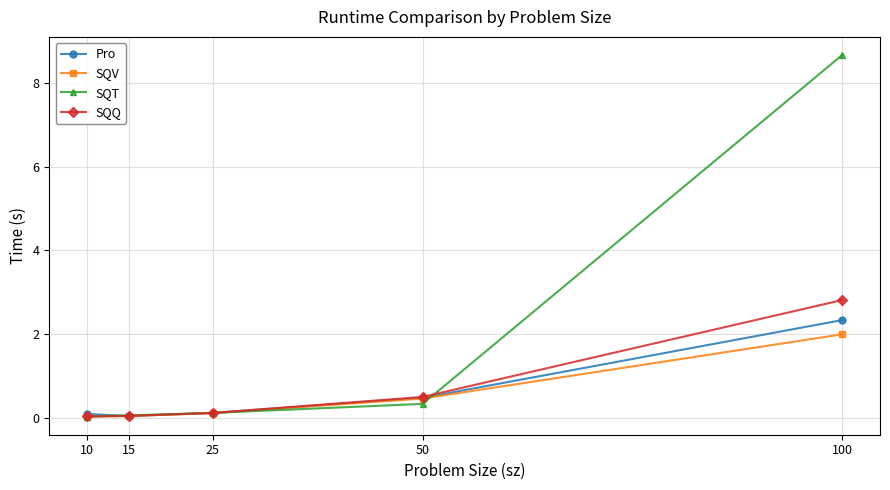

The value of Pro at 25 is 0.1. True or false?

True